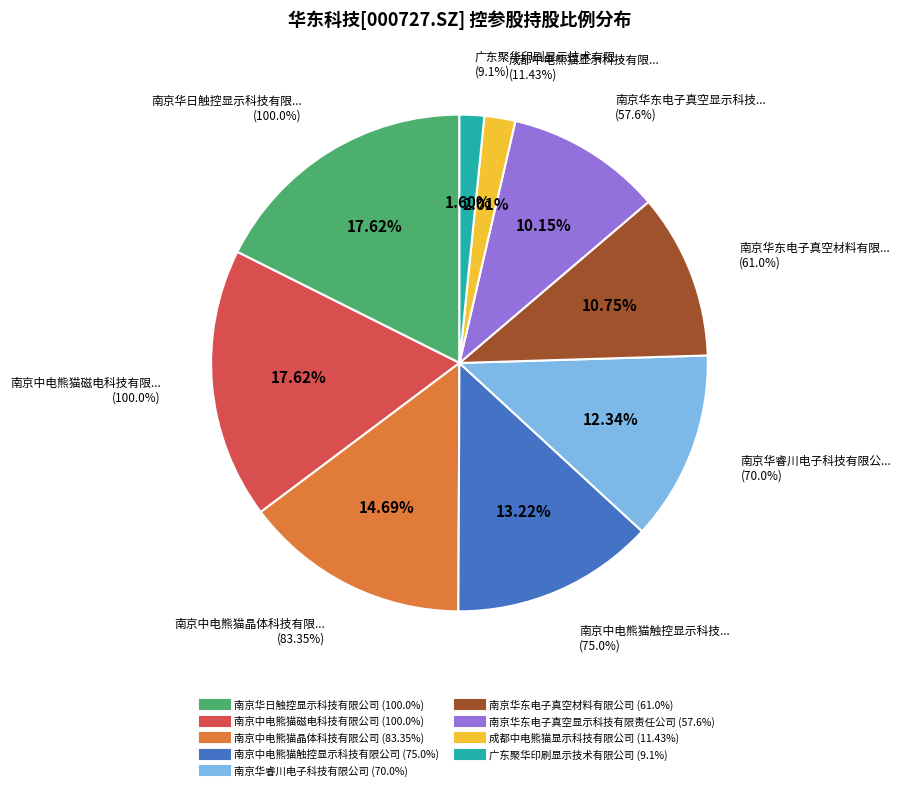

Is 南京华睿川电子科技有限公司 the majority of the pie?

No